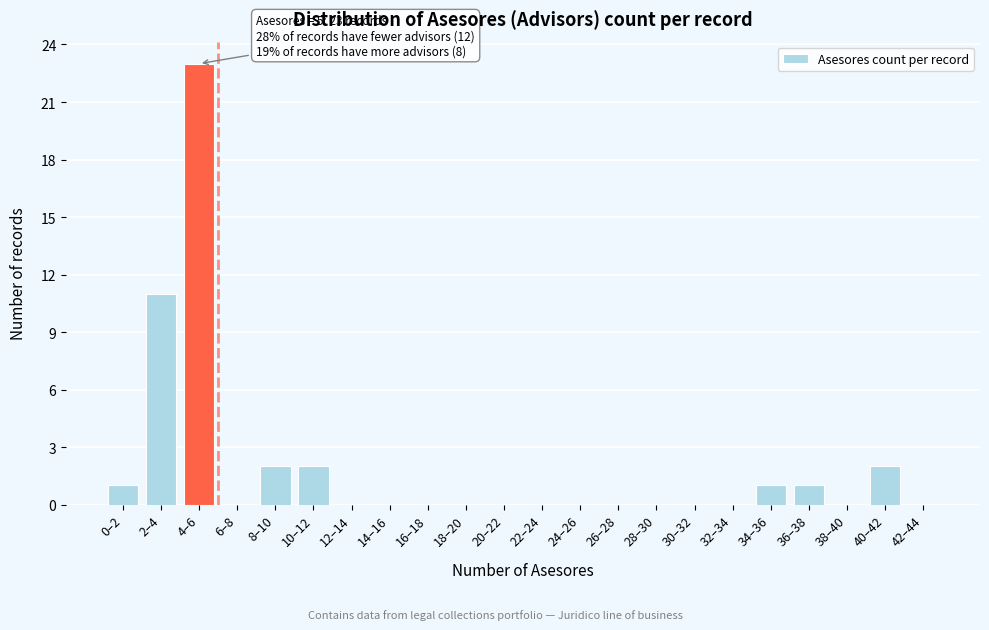

Reading left to right, list all the values displayed in this chart.

0–2=1	2–4=11	4–6=23	6–8=0	8–10=2	10–12=2	12–14=0	14–16=0	16–18=0	18–20=0	20–22=0	22–24=0	24–26=0	26–28=0	28–30=0	30–32=0	32–34=0	34–36=1	36–38=1	38–40=0	40–42=2	42–44=0